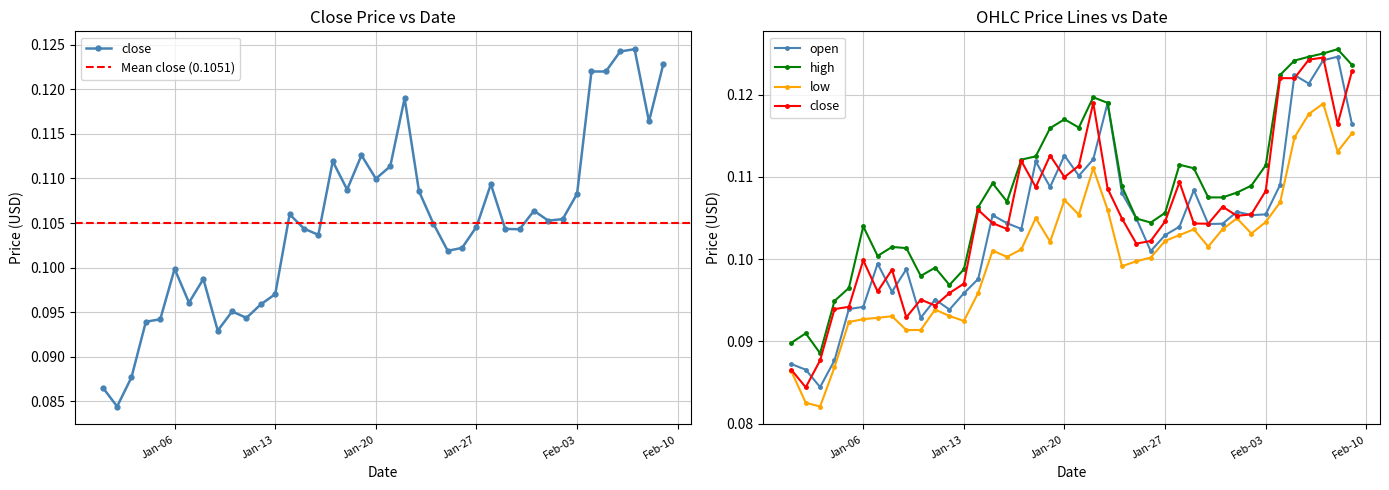

Which category has the highest value in the close series?

2020-02-07